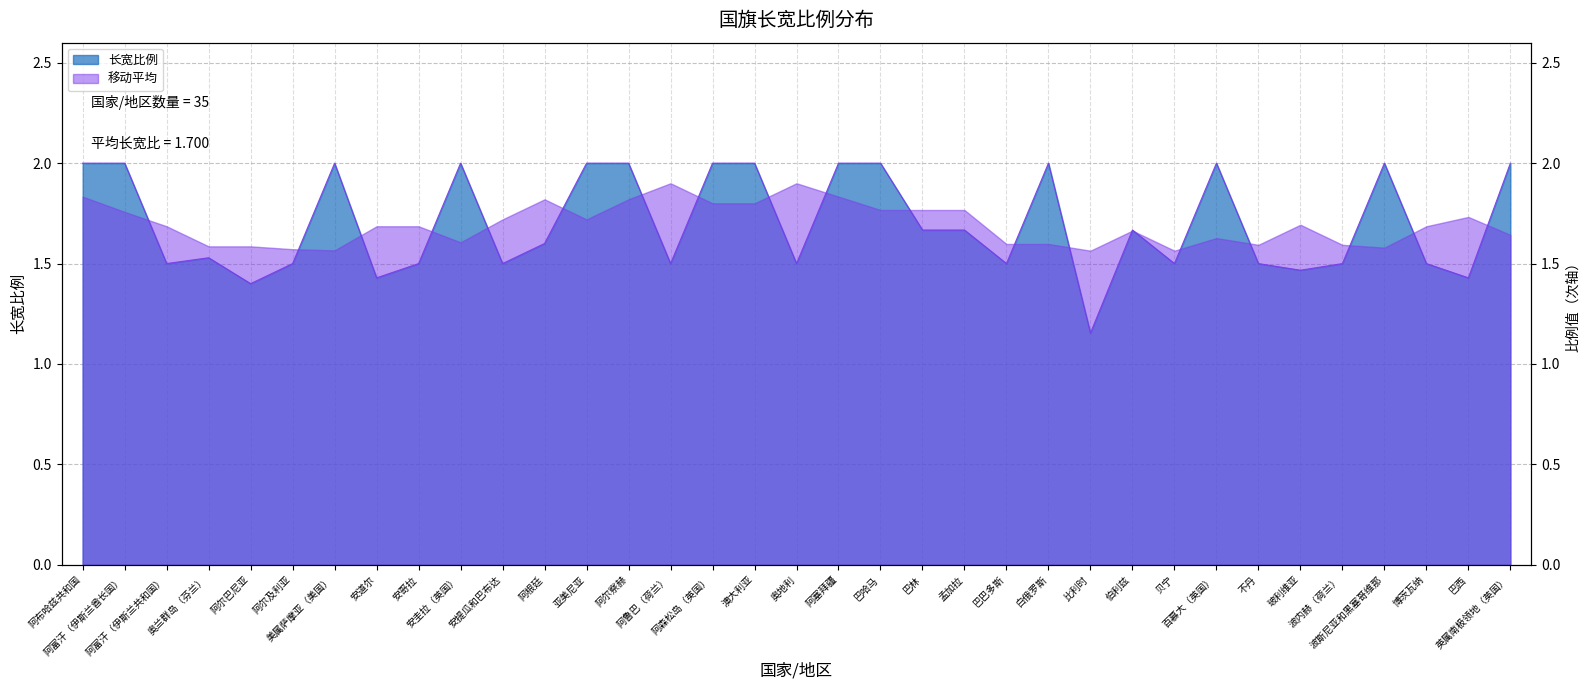

Where is the data nearest to the value 1?

比利时